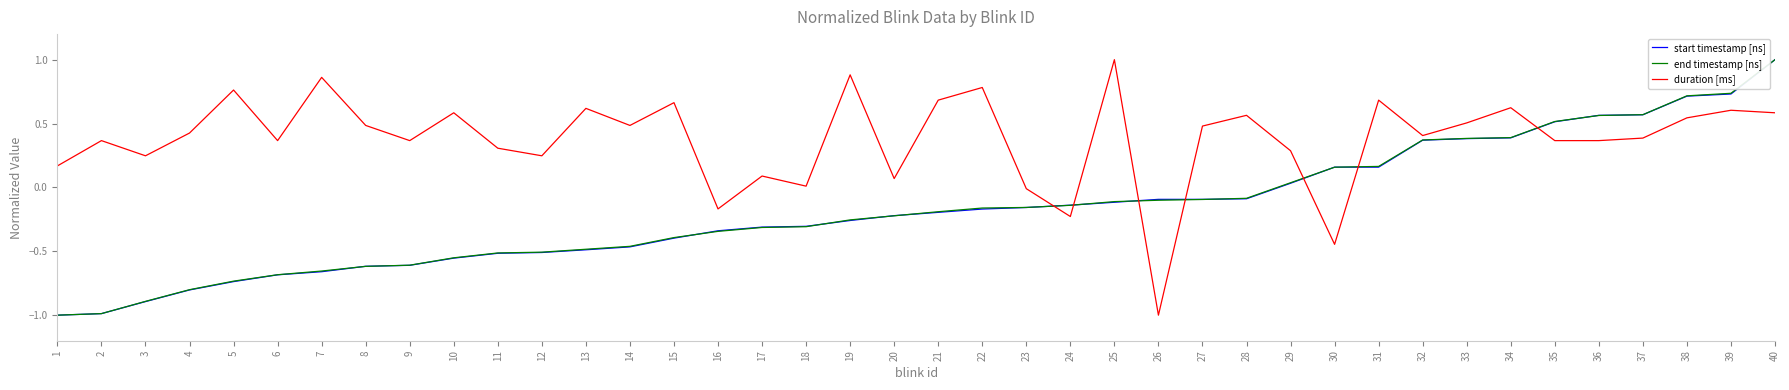

The duration [ms] series shows 0.4 at 3. True or false?

False